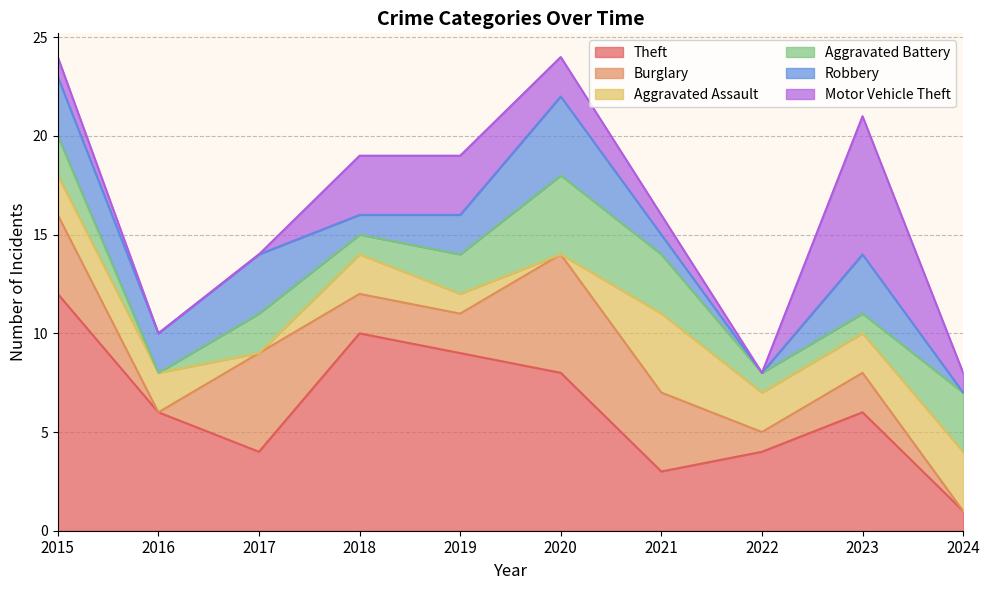

Where is Aggravated Assault nearest to the value 2?

2015